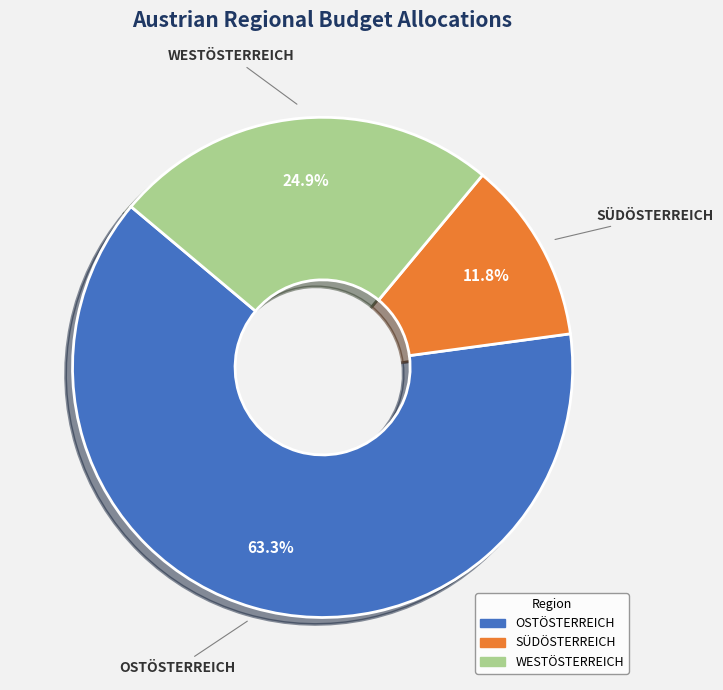

How many segments does this pie chart have?

3